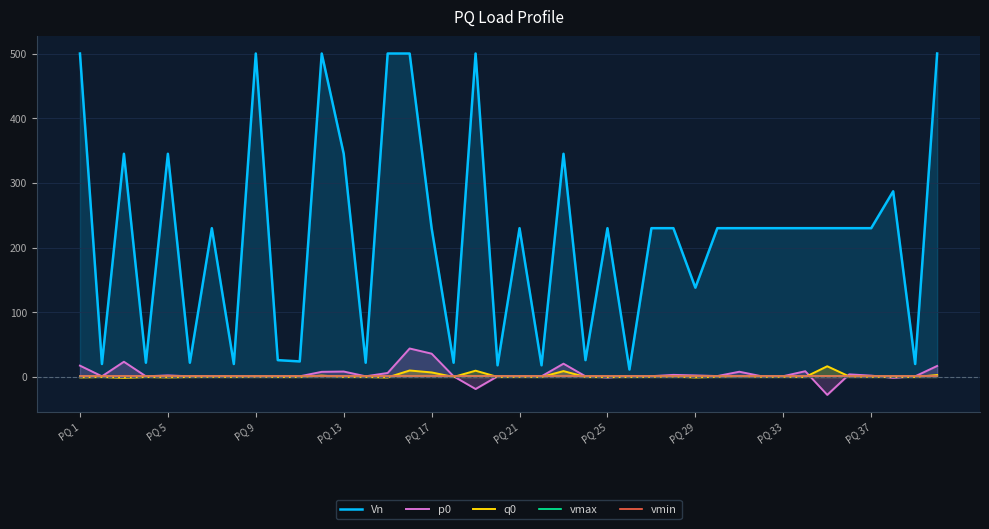

What is the sum of the vmin values at PQ 13 and PQ 1?

1.6